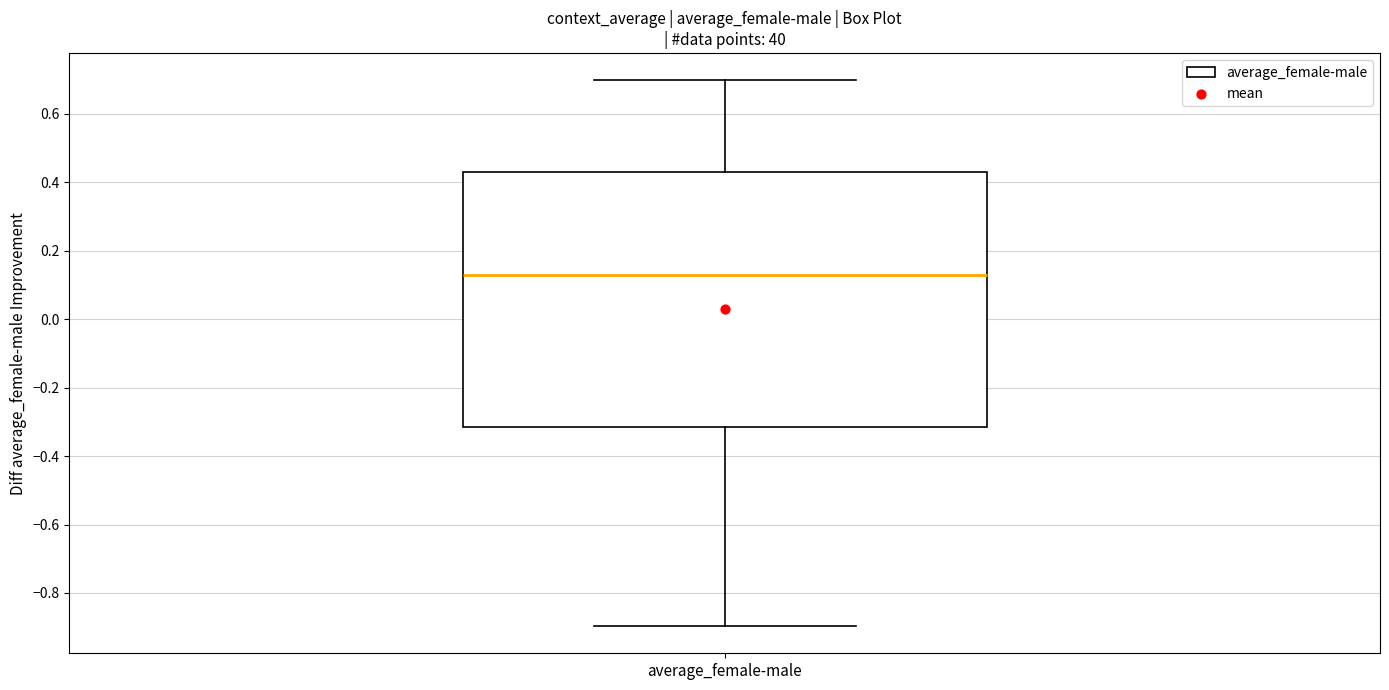

Transcribe this box plot: give where the median line is, the range the box spans, and where the two whiskers end, as read against the y-axis. The values are not printed on the chart, so give them approximately, as read against the axis.

median 0.12, box -0.32 to 0.42, whiskers -0.90 to 0.70